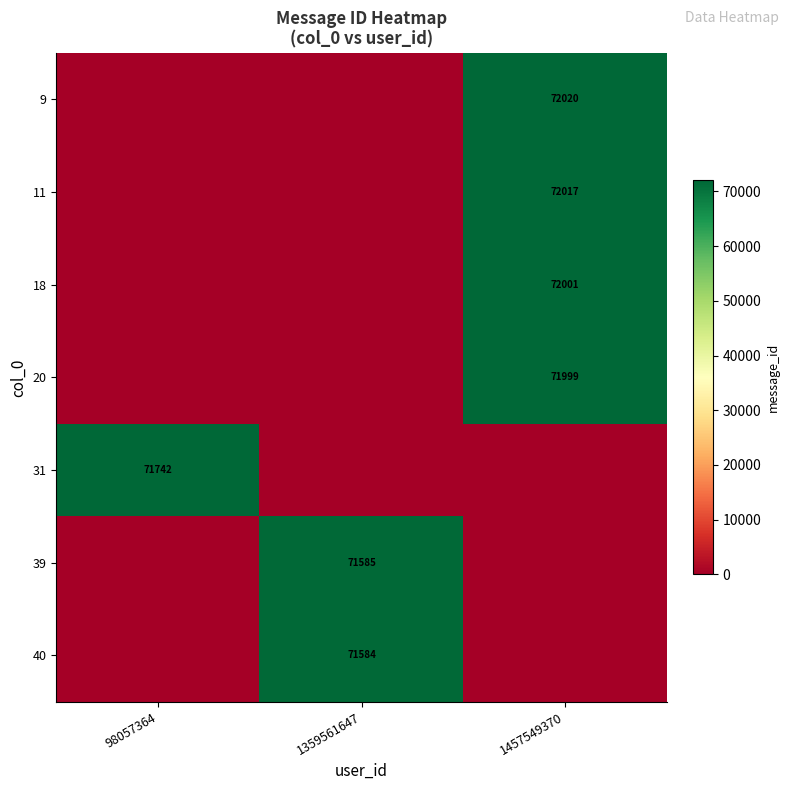

The 39 series shows 71585 at 1359561647. True or false?

True